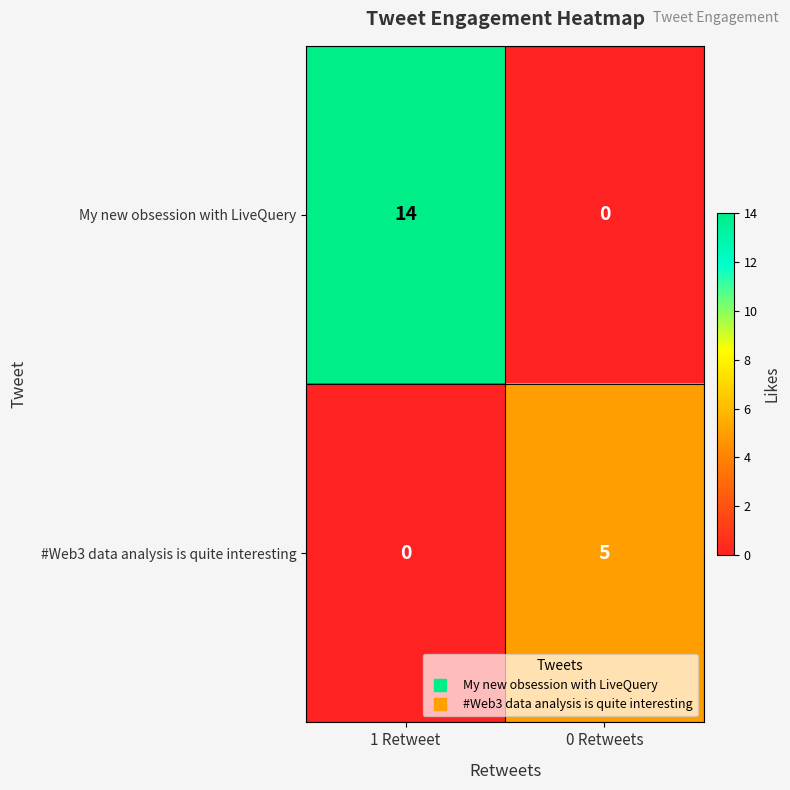

Which series has the widest spread of values?

My new obsession with LiveQuery